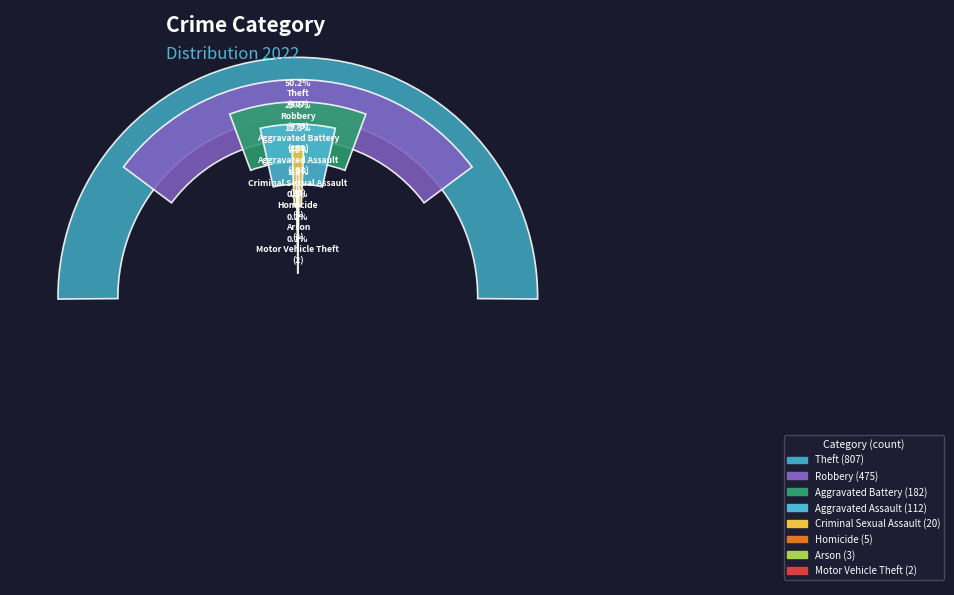

What is the change in value from Aggravated Battery to Arson?

-179